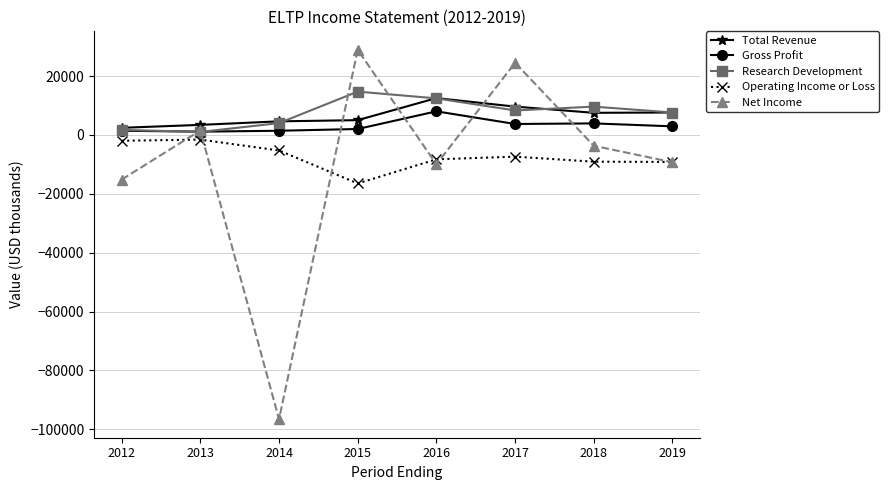

Which category has the highest value in the Total Revenue series?

2016